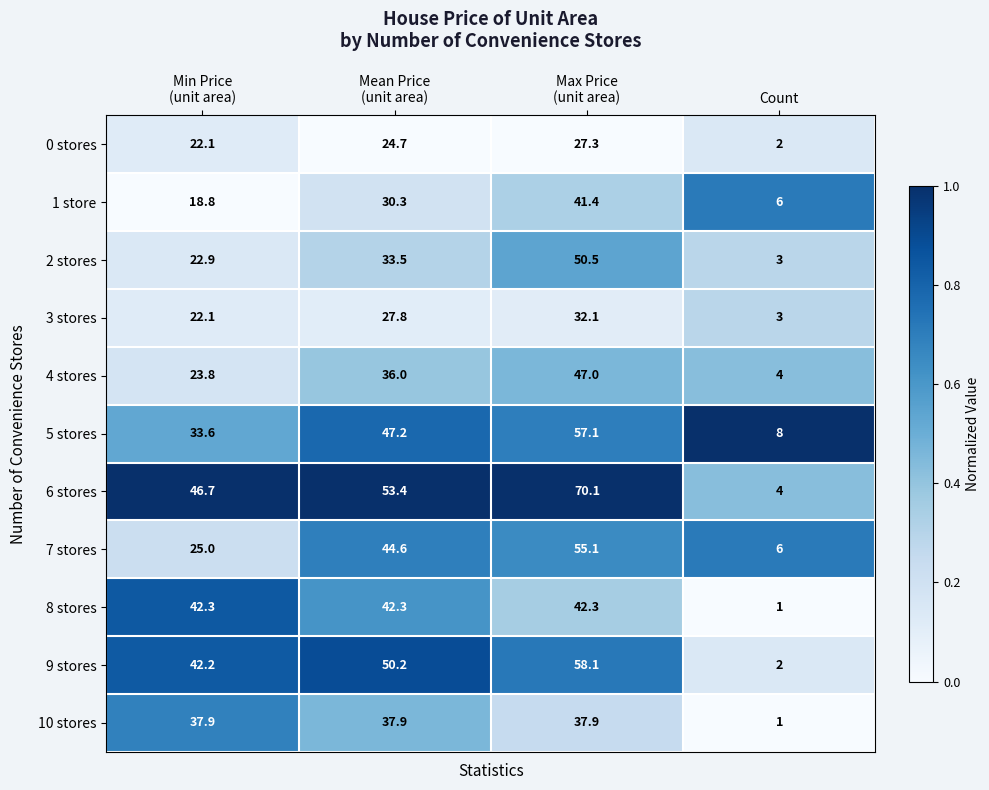

What is the minimum value for 3 stores?

3.0